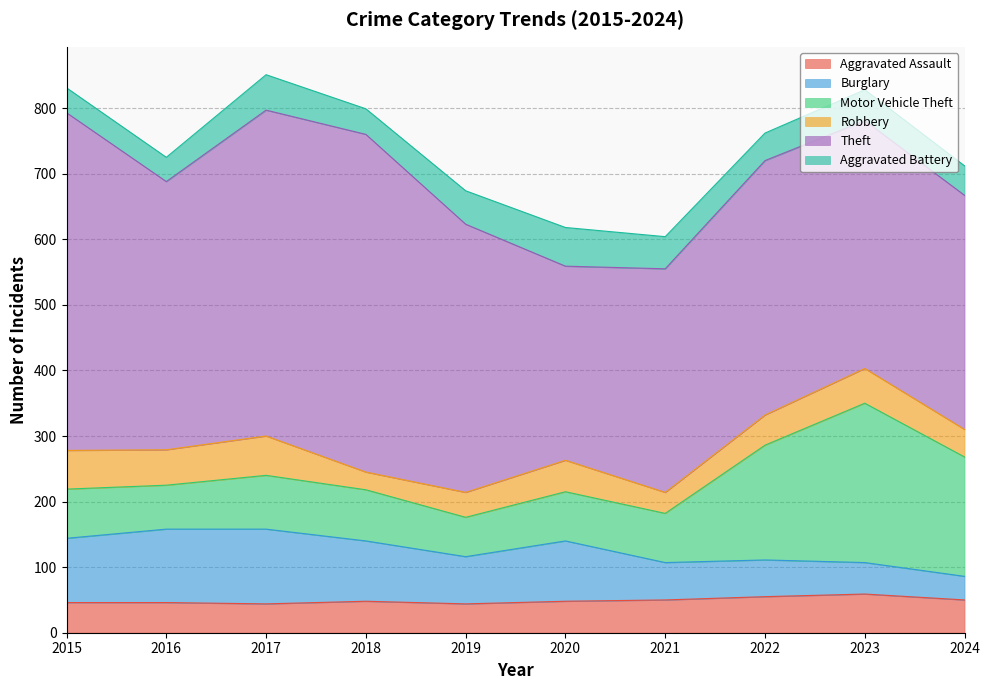

The Theft series shows 247 at 2018. True or false?

False